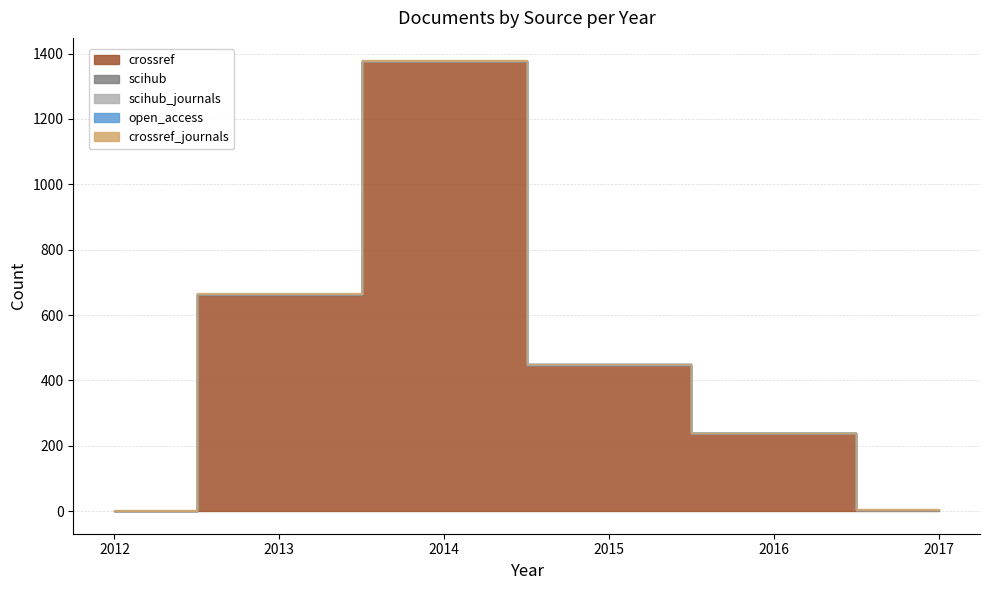

What is the value of the crossref point at the 5th from the left?

238